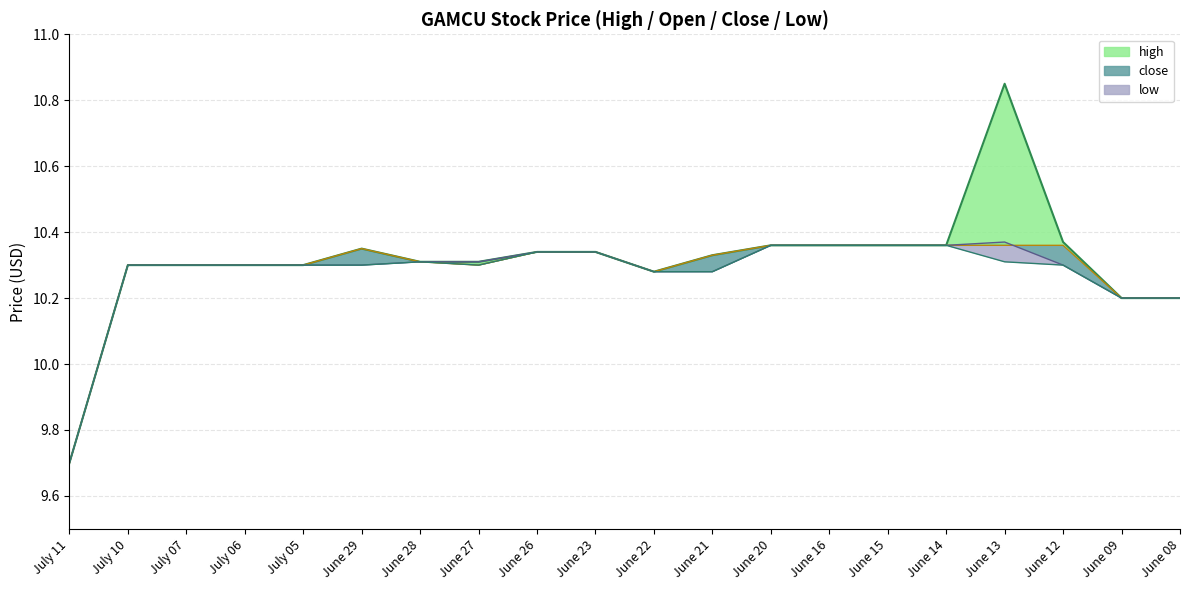

At which category does close line reach its first local valley?

June 22